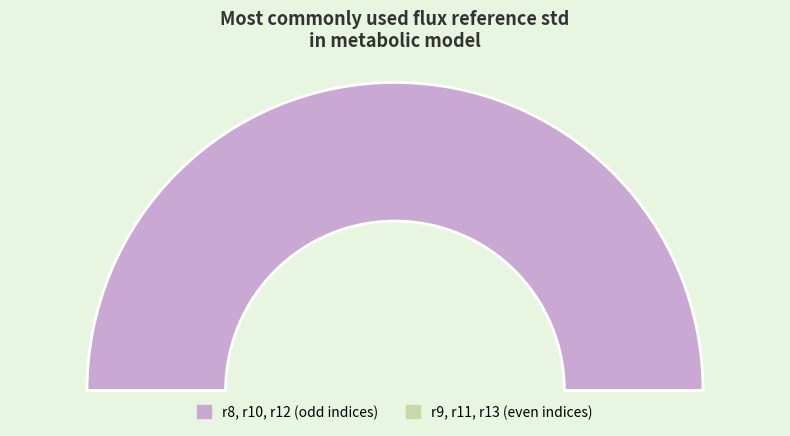

What percentage is the r8 slice, to the nearest percent?

100%